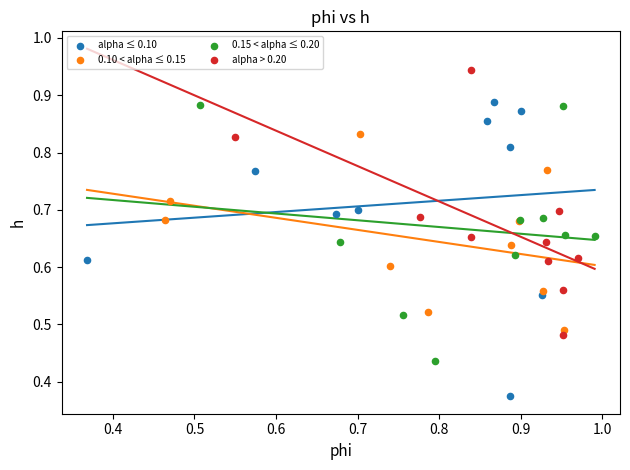

Which series has the largest Y range (max minus min)?

alpha ≤ 0.10